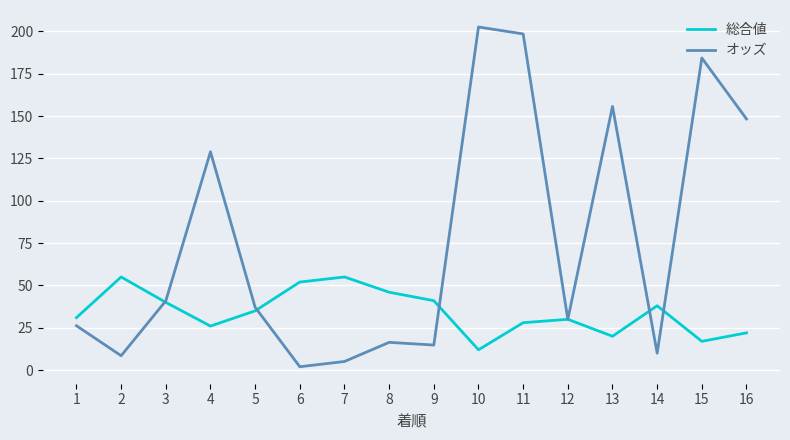

True or false: オッズ has more than 2 points higher than both neighbors.

True